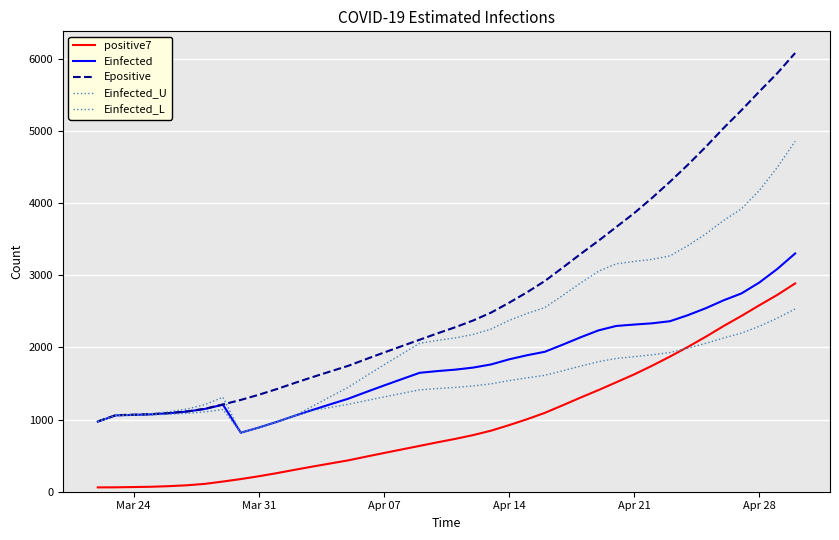

Is this an area chart (filled region under the line)?

No